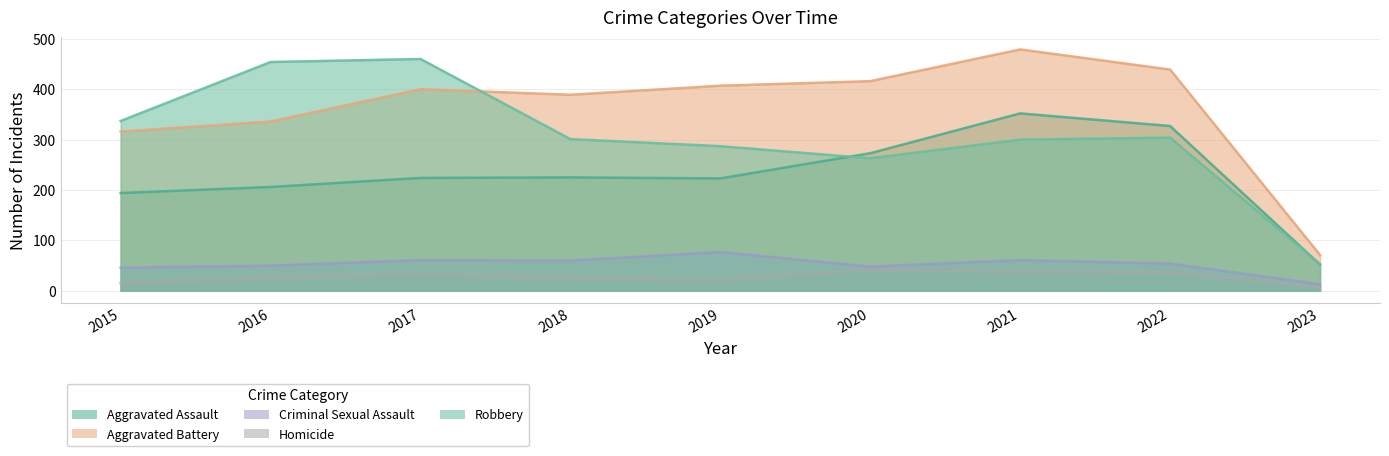

Is the value of Criminal Sexual Assault at 2021 greater than the value of Aggravated Battery at 2015?

No